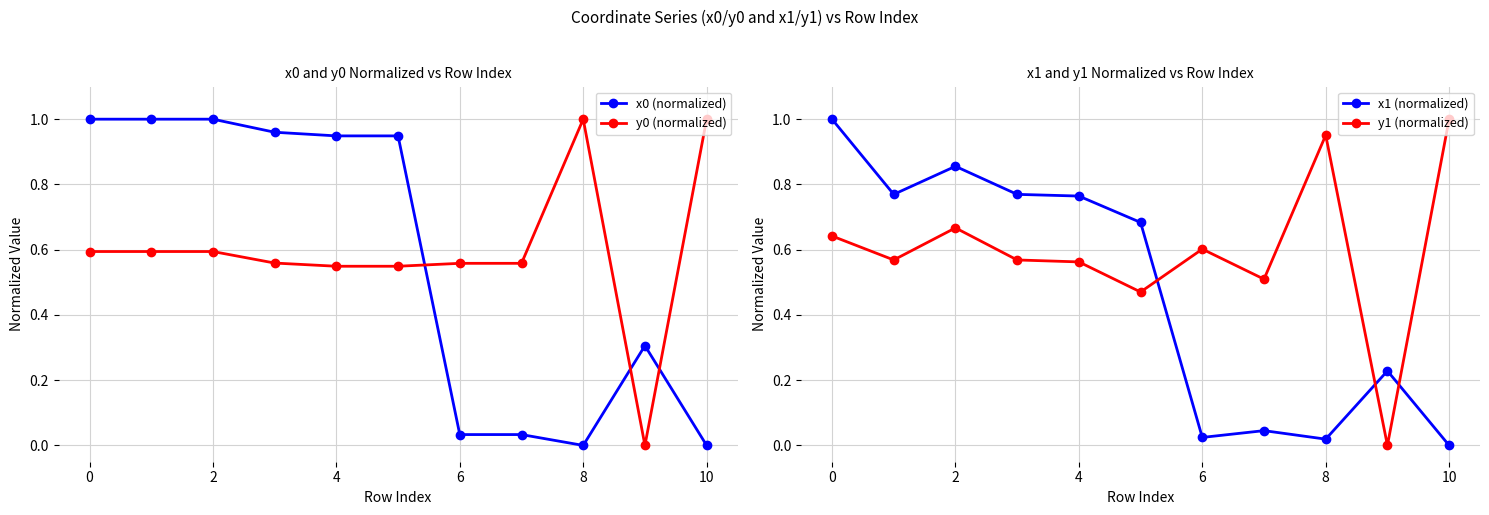

True or false: x0 (normalized) has more than 0 interior local peaks.

True